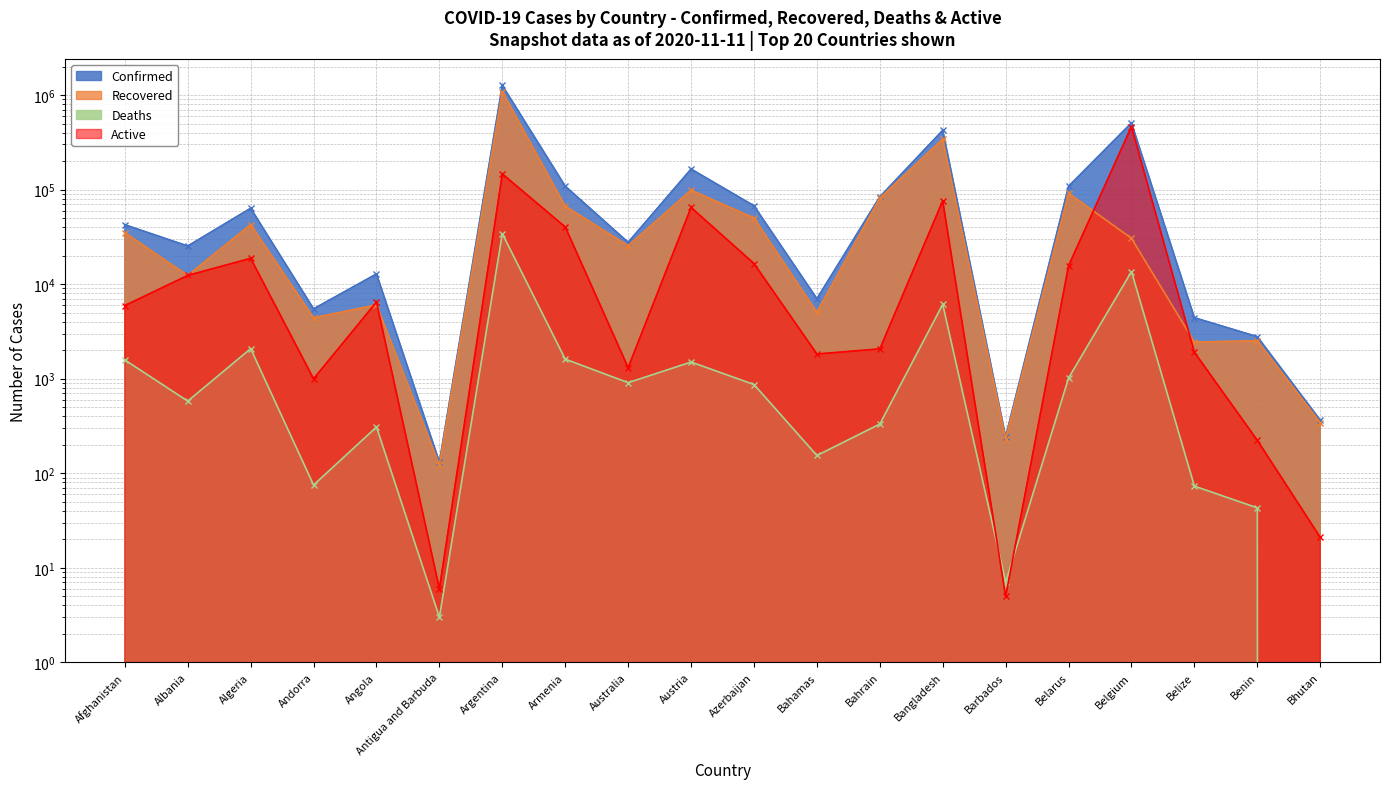

What is the spread (max minus min) of values at Bahrain?

83480